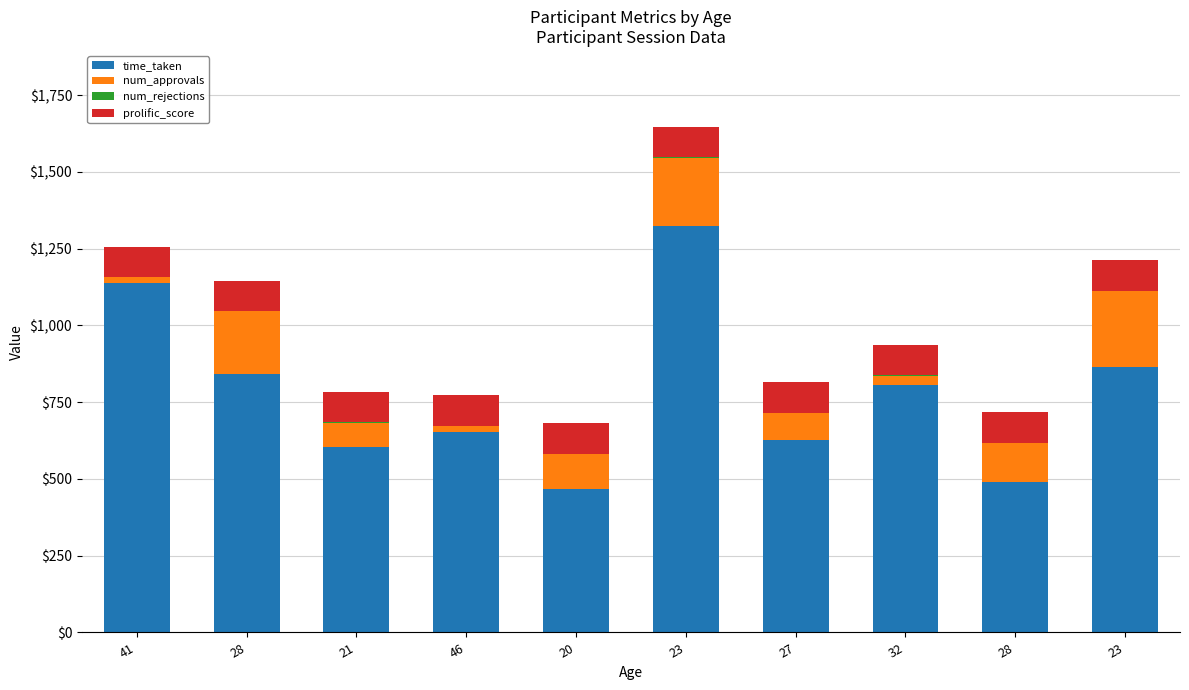

The prolific_score series shows 159.8 at 32. True or false?

False